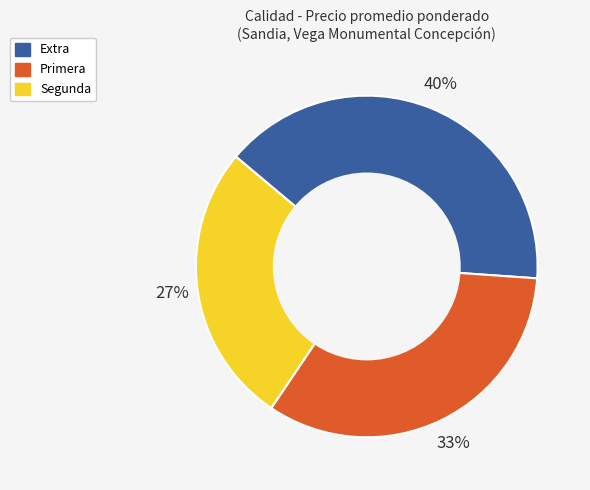

To the nearest percent, what is the combined percentage of Extra and Primera?

73%